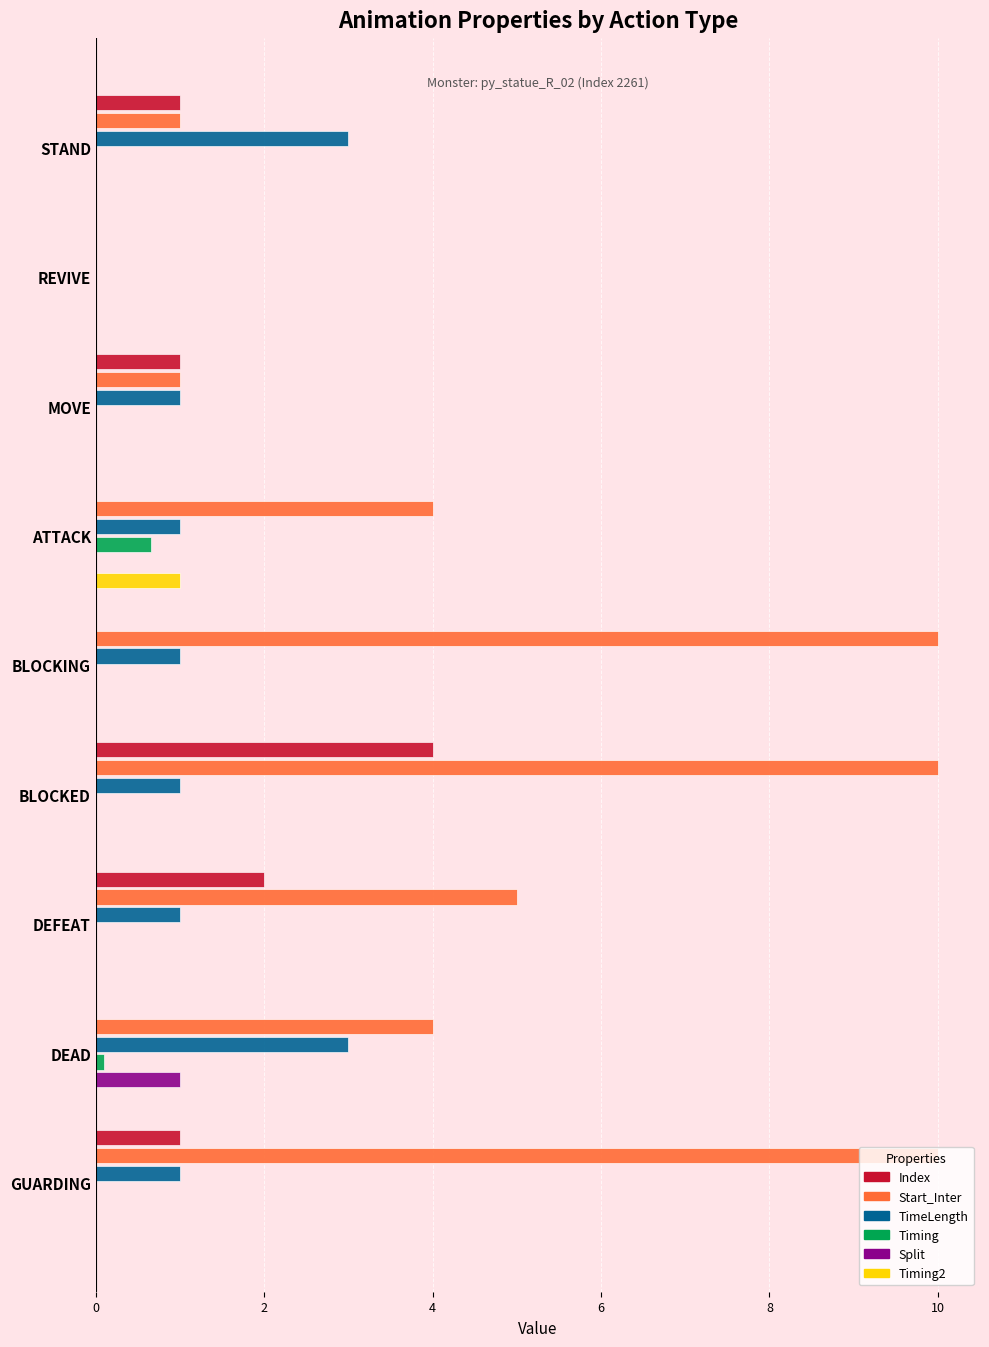

What is the maximum value shown in the chart?

10.0